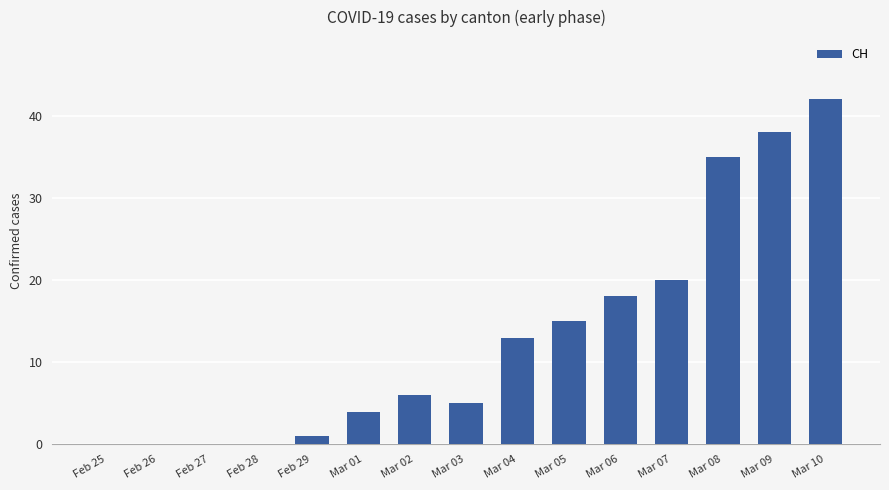

Which label corresponds to the largest value in the chart?

Mar 10